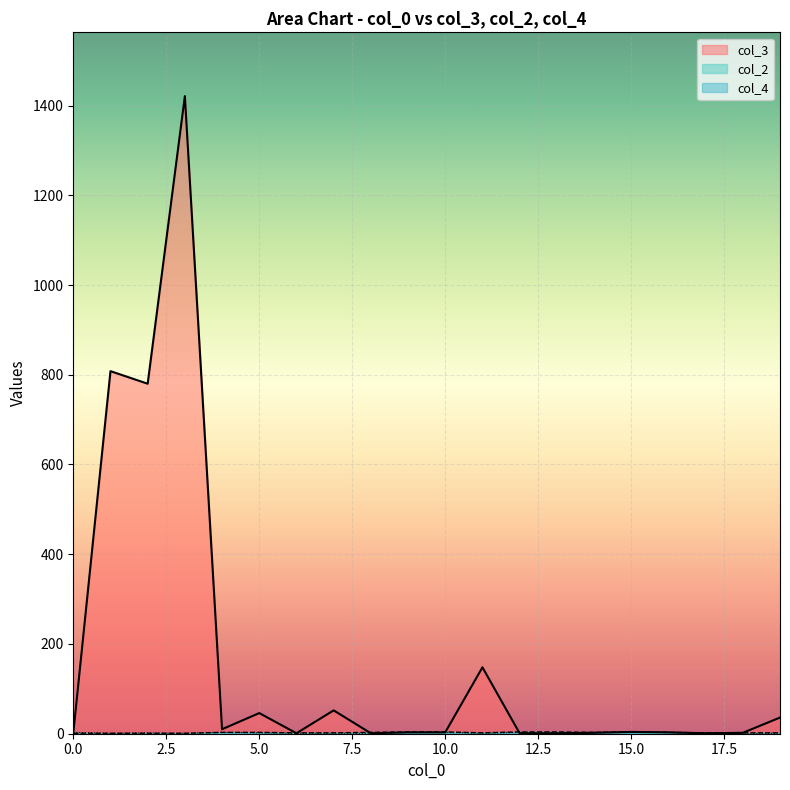

What is the difference between the maximum and minimum values in the col_2 series?

3